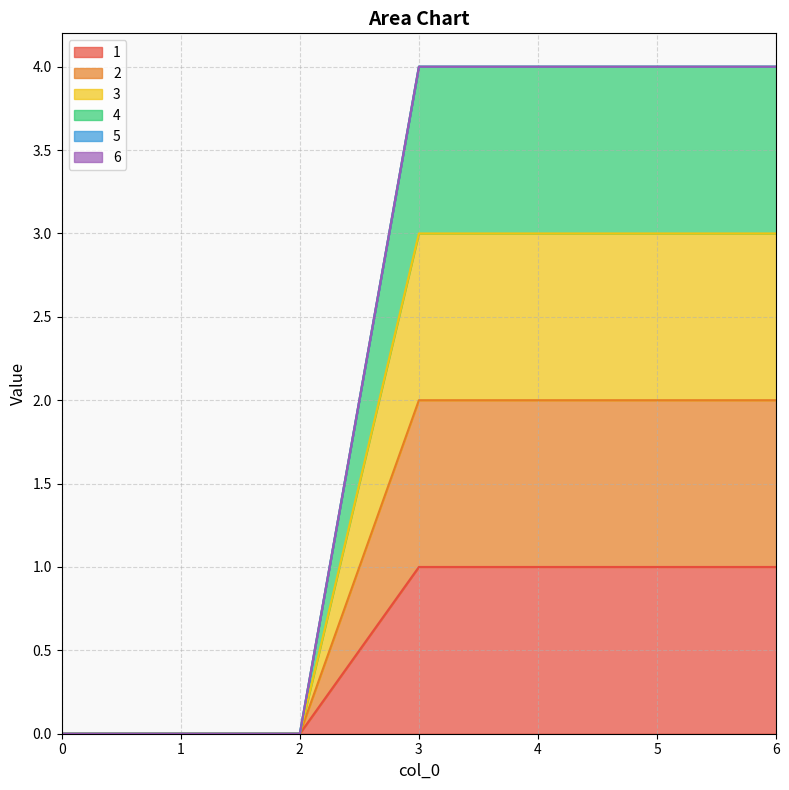

True or false: 4 and 1 cross at least once.

False